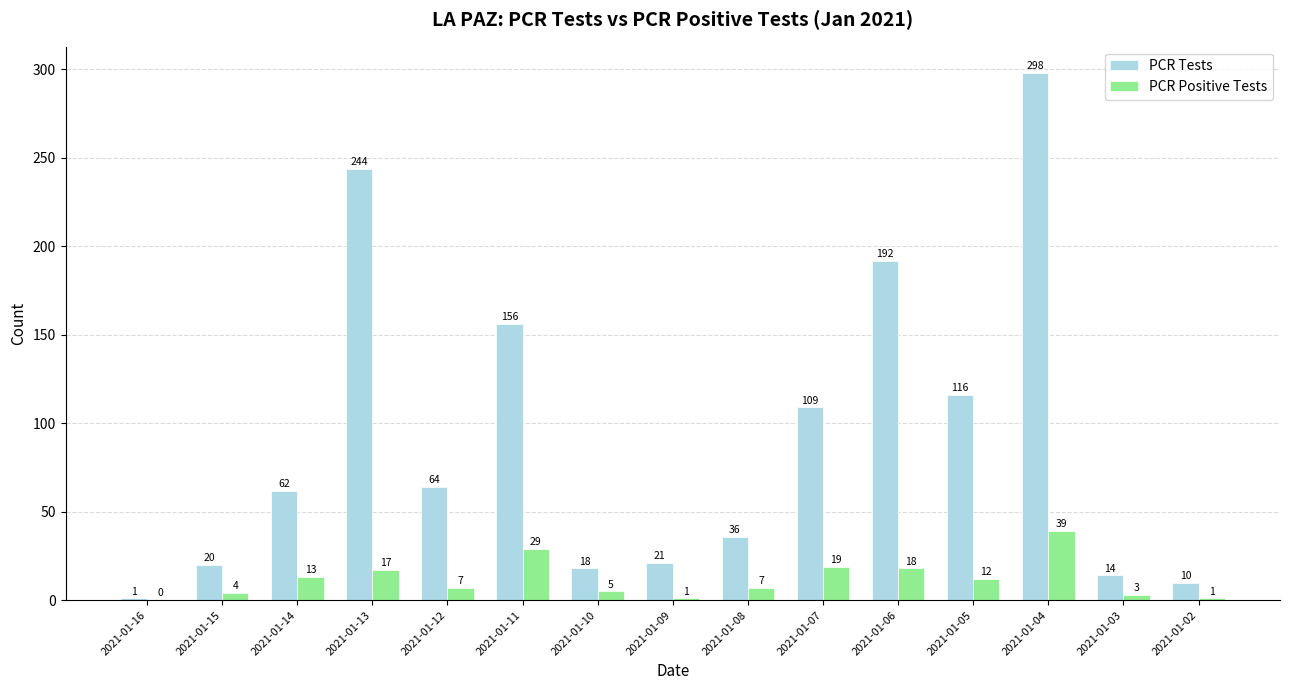

Between 2021-01-07 and 2021-01-02, which series saw the biggest shift?

PCR Tests